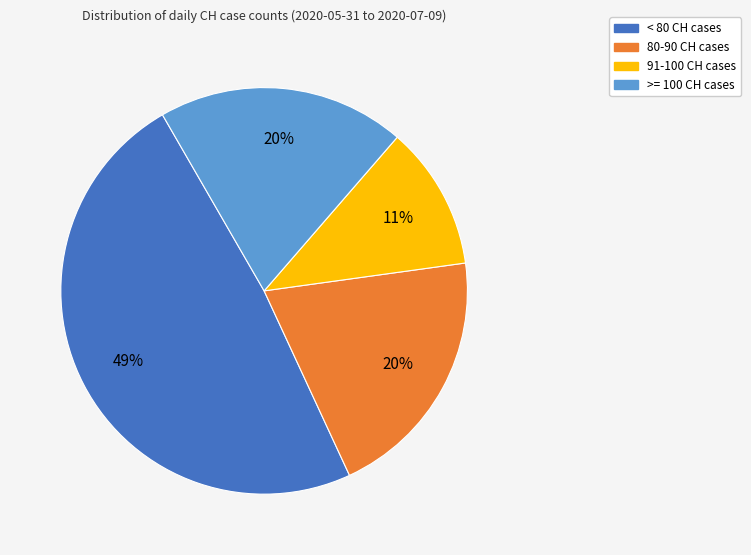

Is there a majority slice in this chart?

No